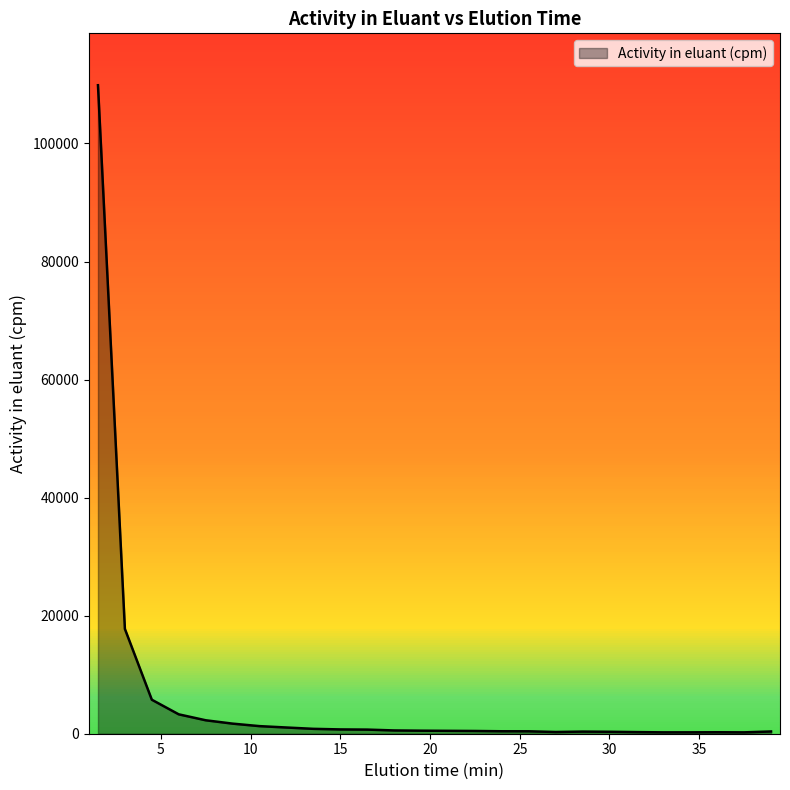

What is the difference between the maximum and minimum values?

109636.4